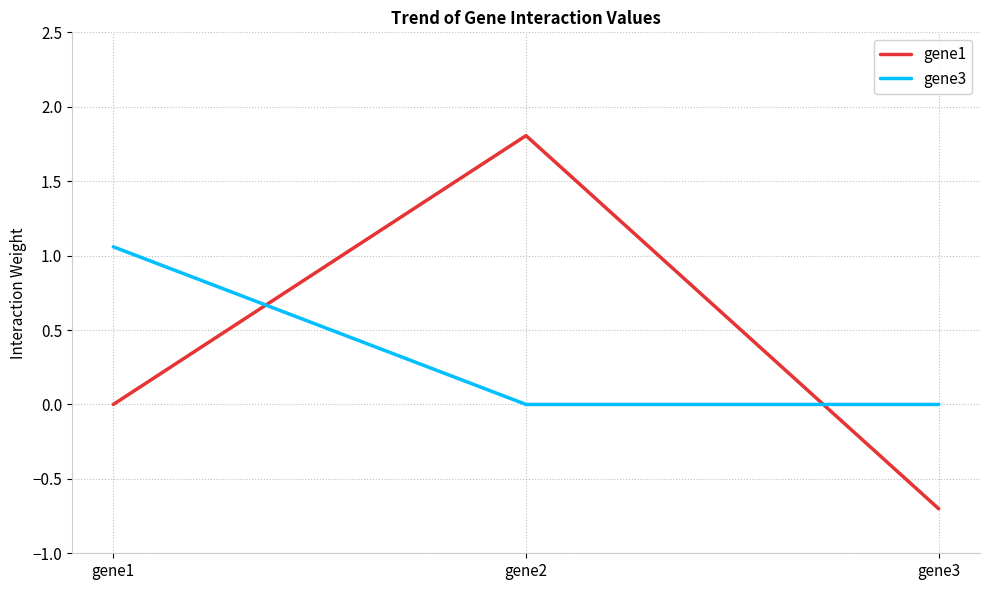

The gene3 series shows 0.0 at gene3. True or false?

True